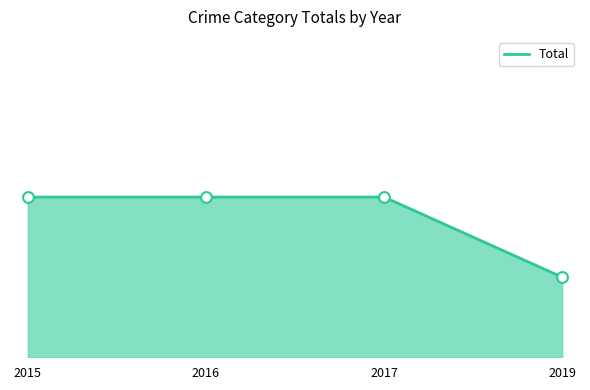

Which has a higher value, 2019 or 2015?

2015